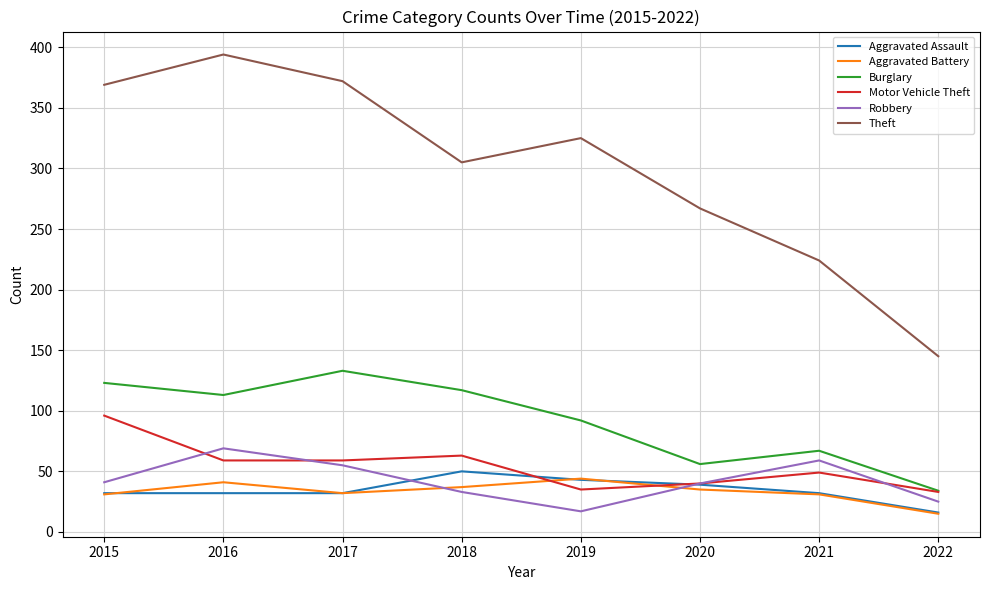

True or false: Aggravated Assault has more than 0 interior local peaks.

True